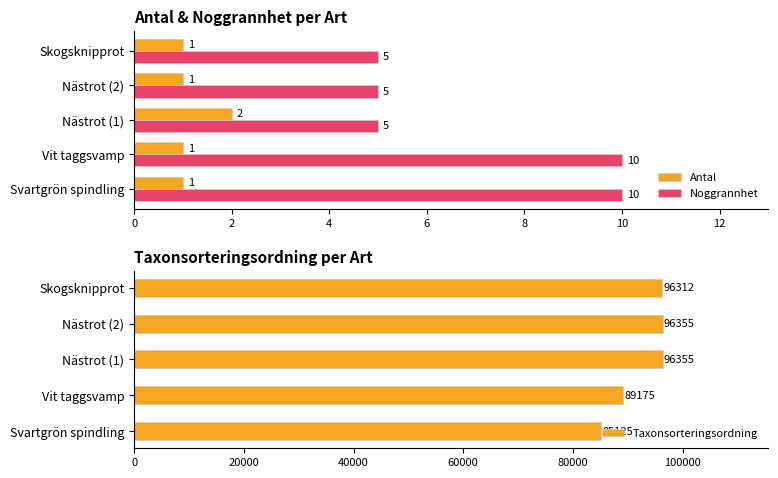

What is the difference between the Noggrannhet values at Nästrot (1) and Svartgrön spindling?

5